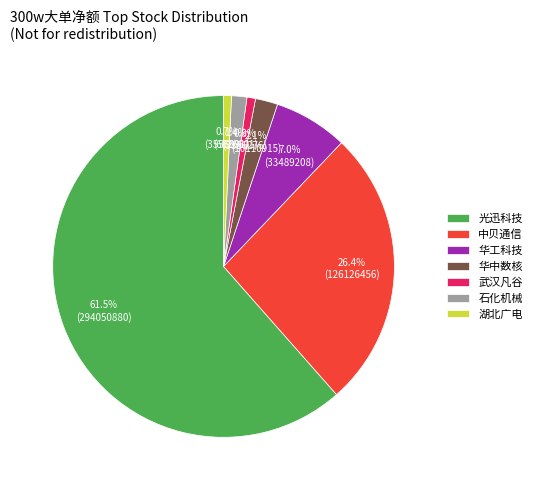

Is there a majority slice in this chart?

Yes